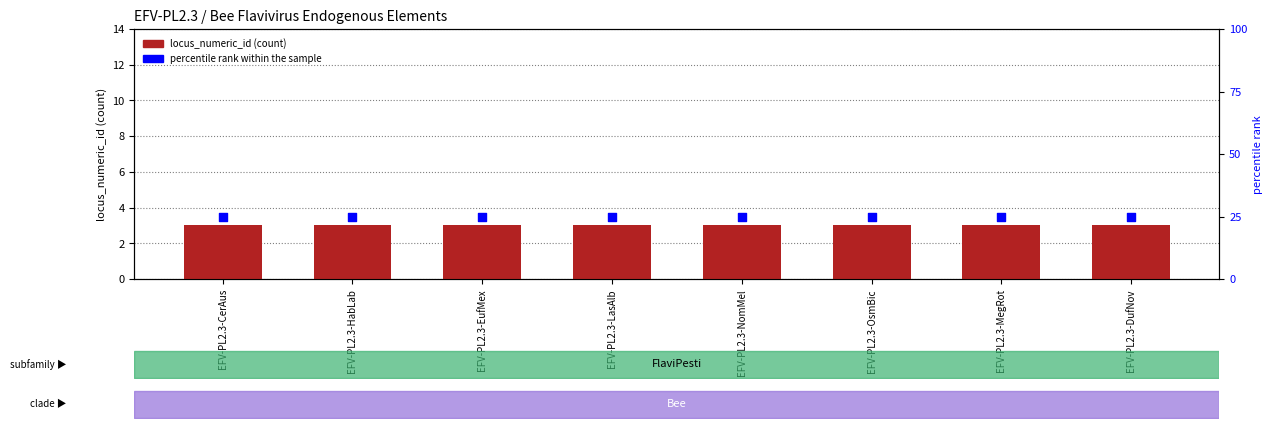

Which series has the largest total across all categories?

percentile rank within the sample